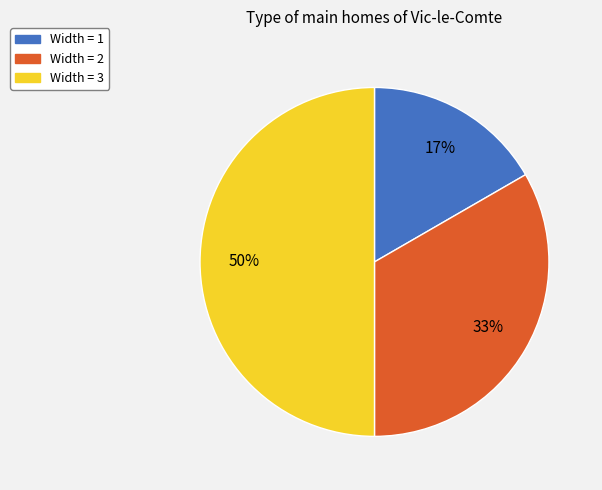

To the nearest percent, what is the average slice percentage?

33%